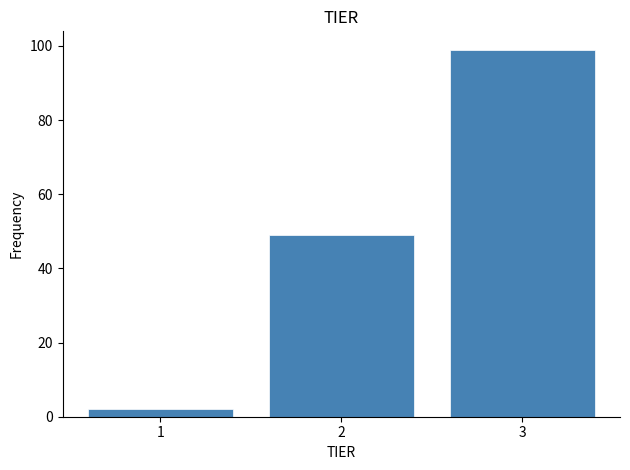

Over which range of the x-axis is the bar tallest?

2.5 to 3.5